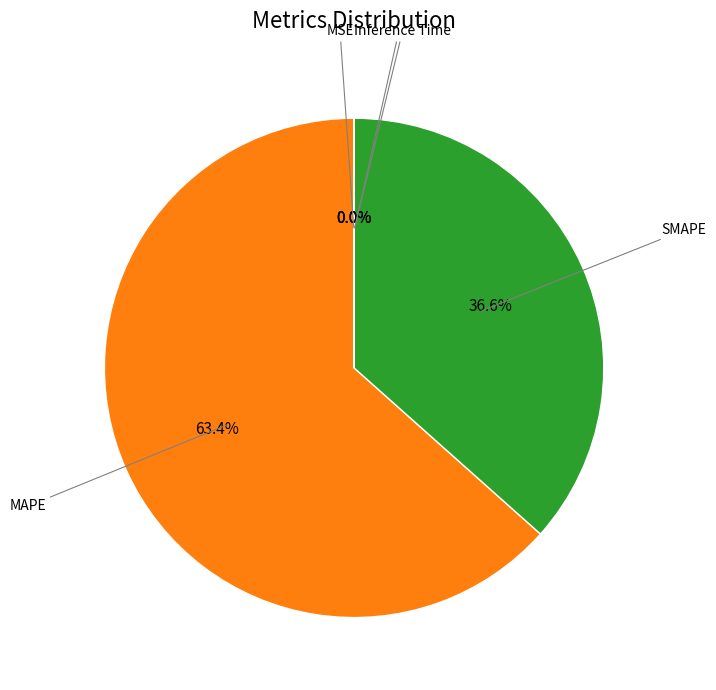

Is there a majority slice in this chart?

Yes